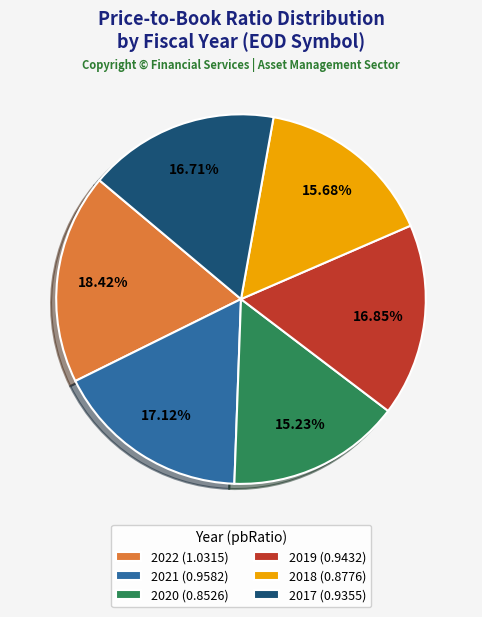

Is there a majority slice in this chart?

No